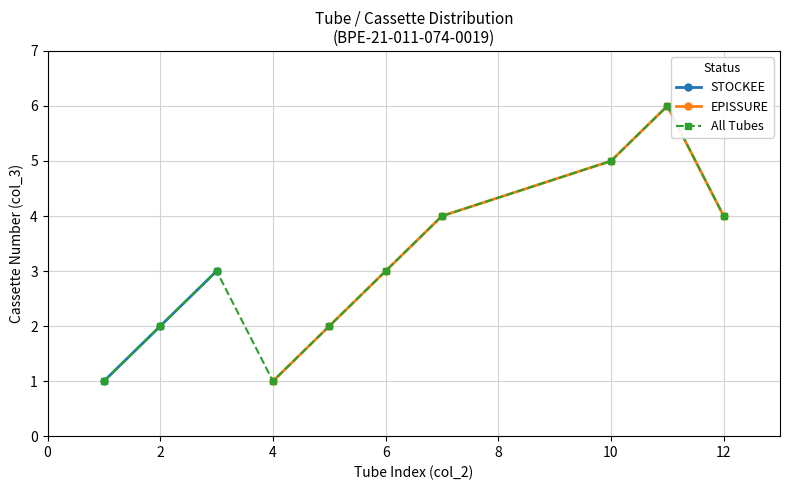

How many data points in STOCKEE are less than 2?

1